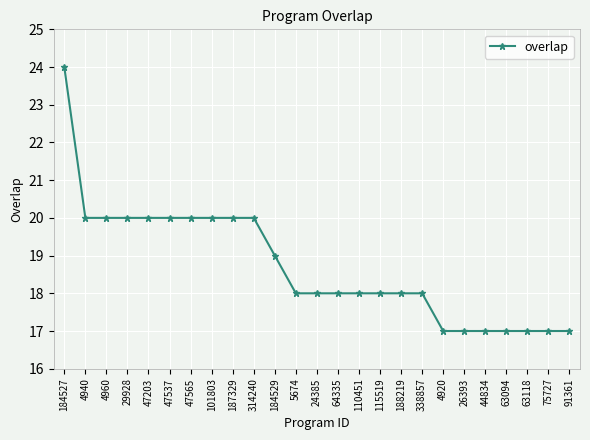

Reading right to left, list all the values displayed in this chart.

91361=17	75727=17	63118=17	63094=17	44834=17	26393=17	4920=17	338857=18	188219=18	115519=18	110451=18	64335=18	24385=18	5674=18	184529=19	314240=20	187329=20	101803=20	47565=20	47537=20	47203=20	29928=20	4960=20	4940=20	184527=24